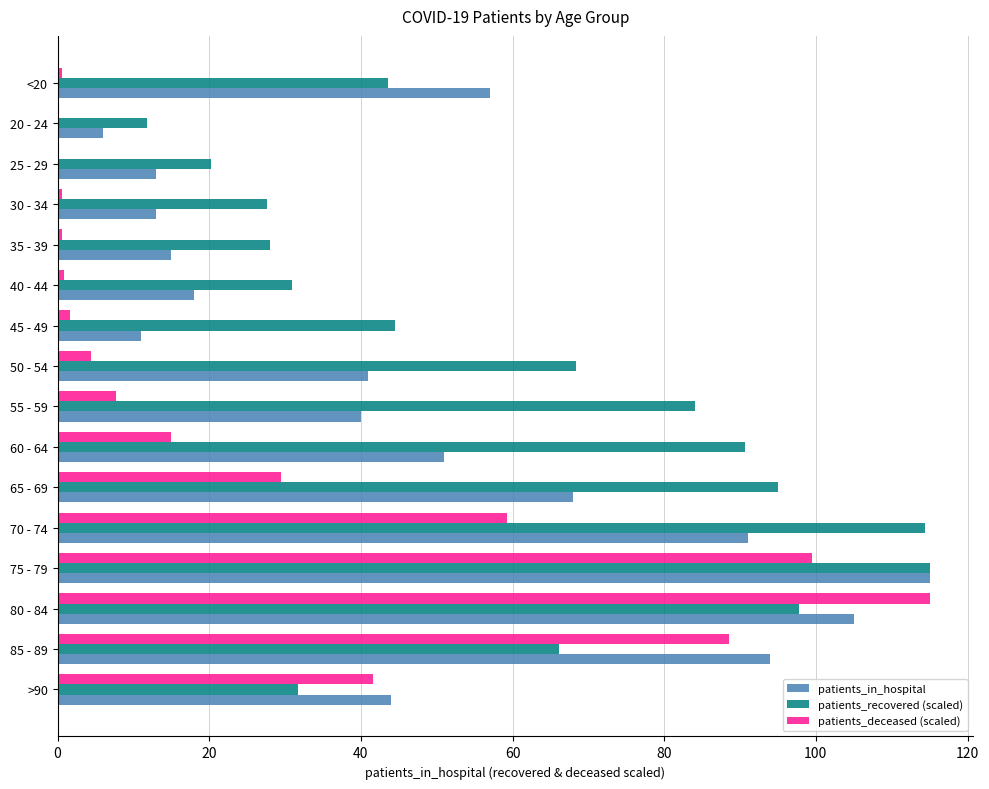

The patients_deceased (scaled) series shows 157.0 at 75 - 79. True or false?

False